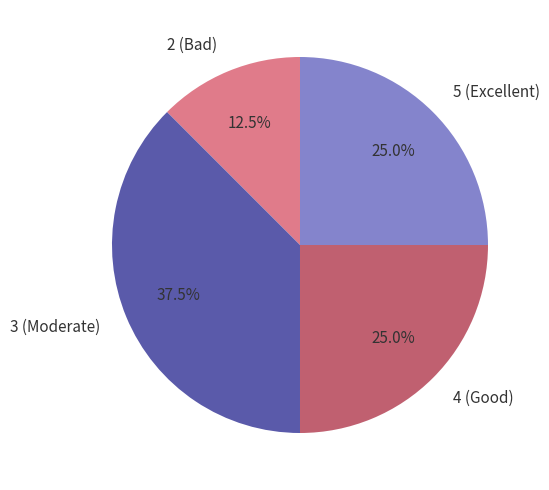

Does 2 (Bad) represent more than half of the total?

No